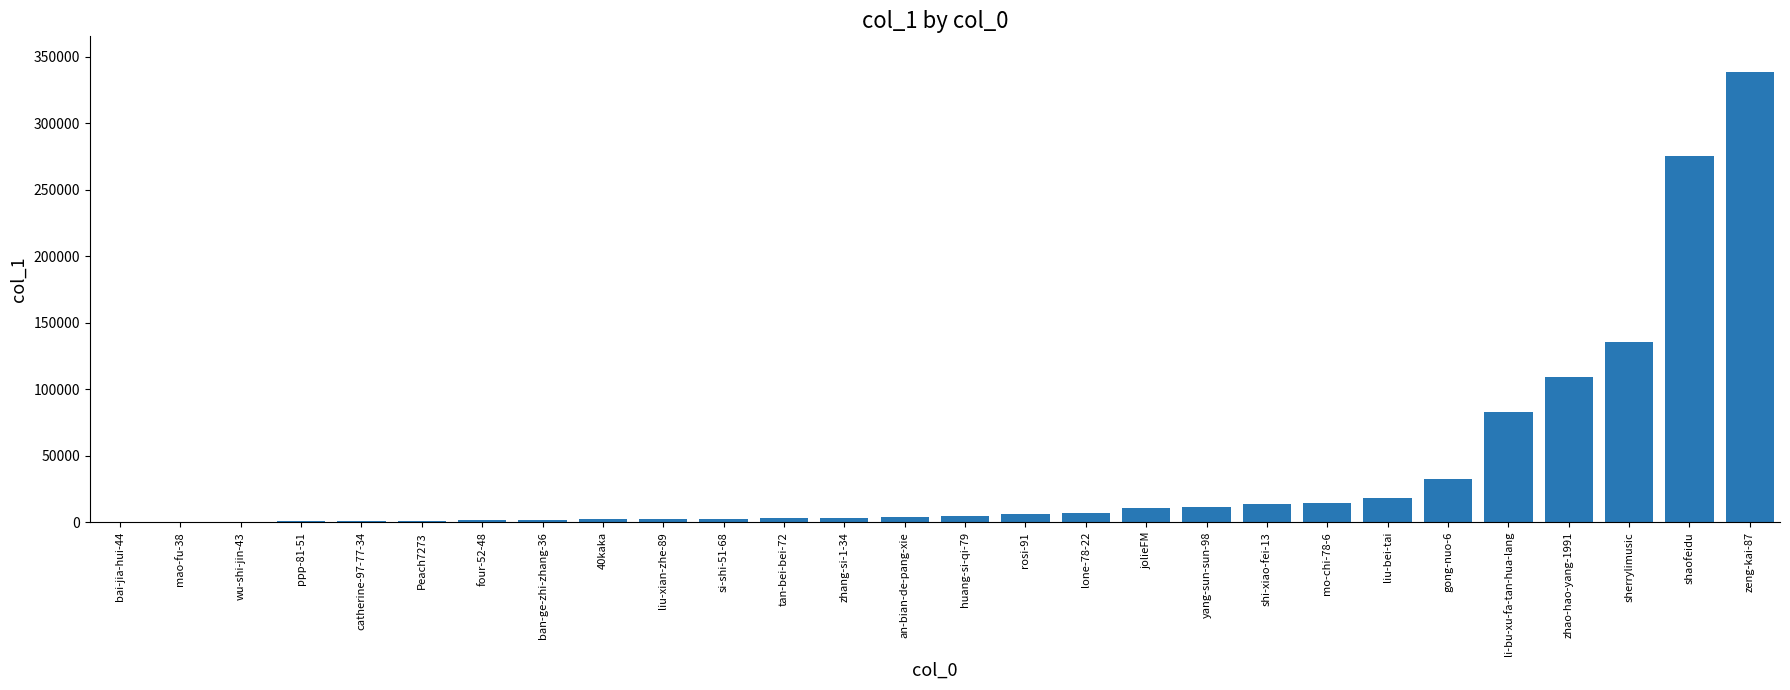

Is it true that the value at zhao-hao-yang-1991 is 176395?

False